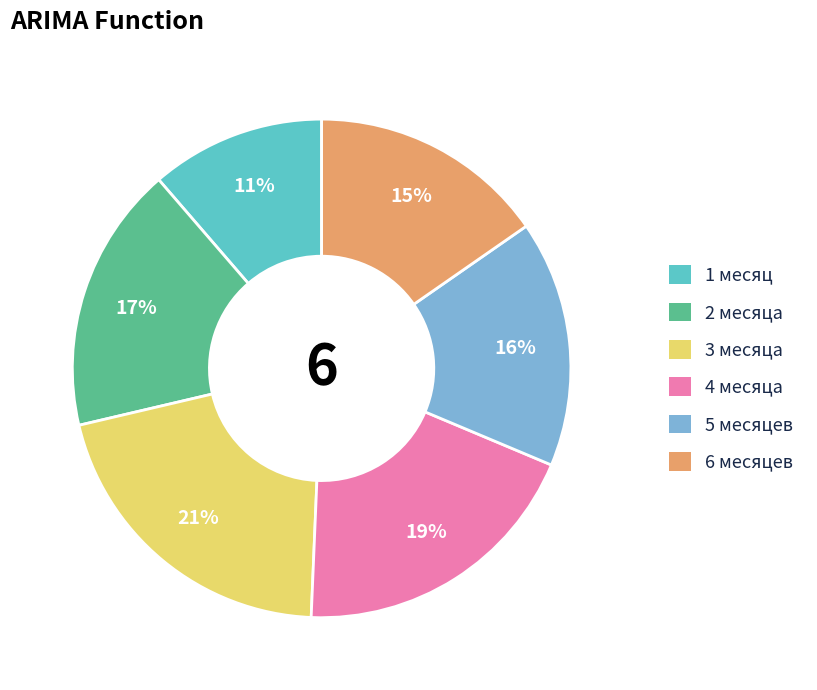

What is the smallest slice in the pie chart?

1 месяц